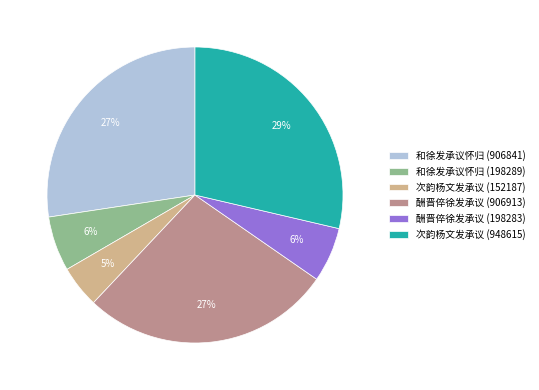

Is it true that 次韵杨文发承议 (152187) is 10% of the pie?

False